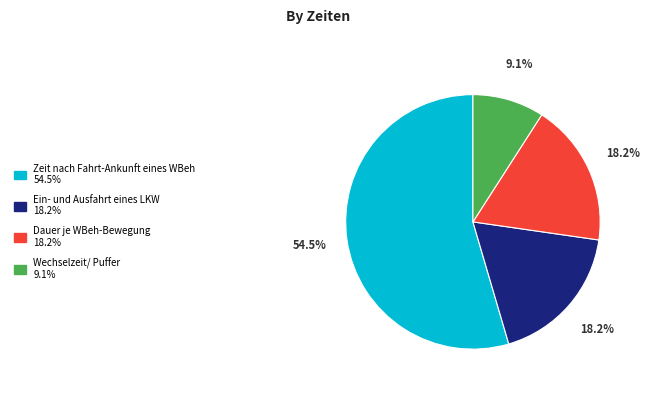

How many slices are in this pie chart?

4